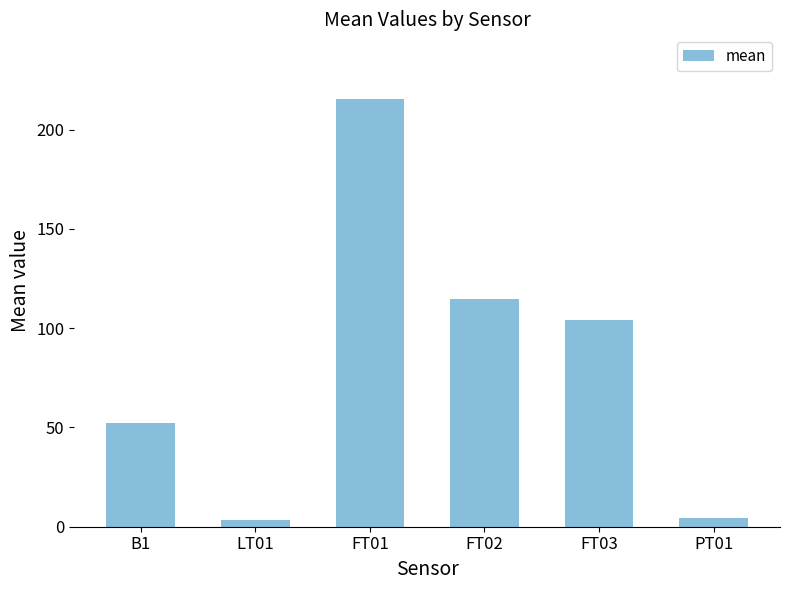

Is it true that the value at FT03 is 159.6?

False